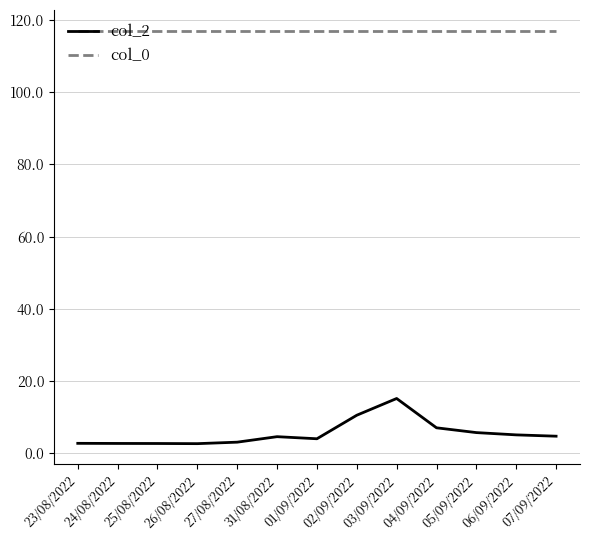

At 07/09/2022, list the series in order from smallest to largest.

col_2, col_0